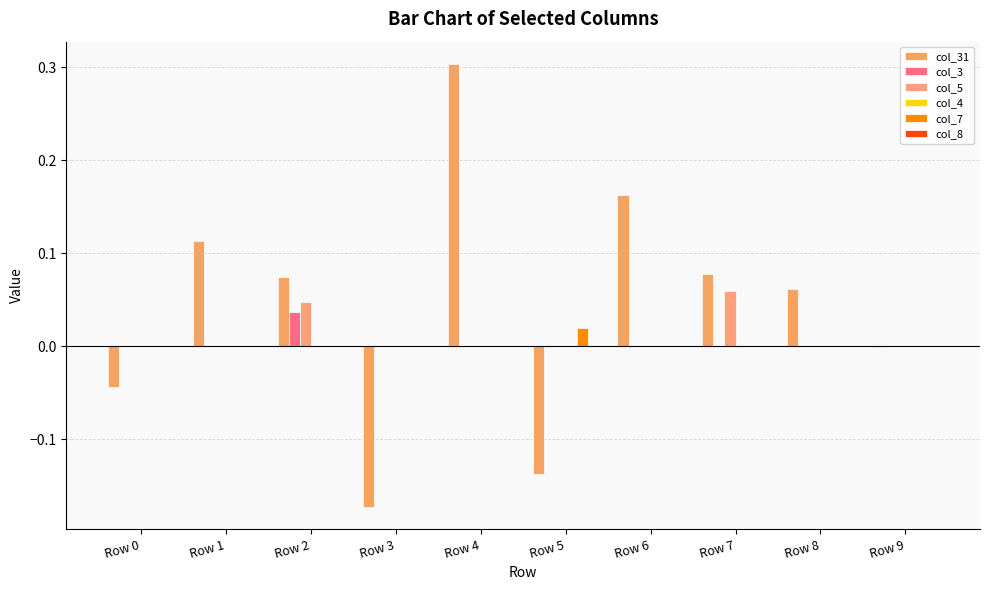

The value of col_3 at Row 9 is 0.0. True or false?

True